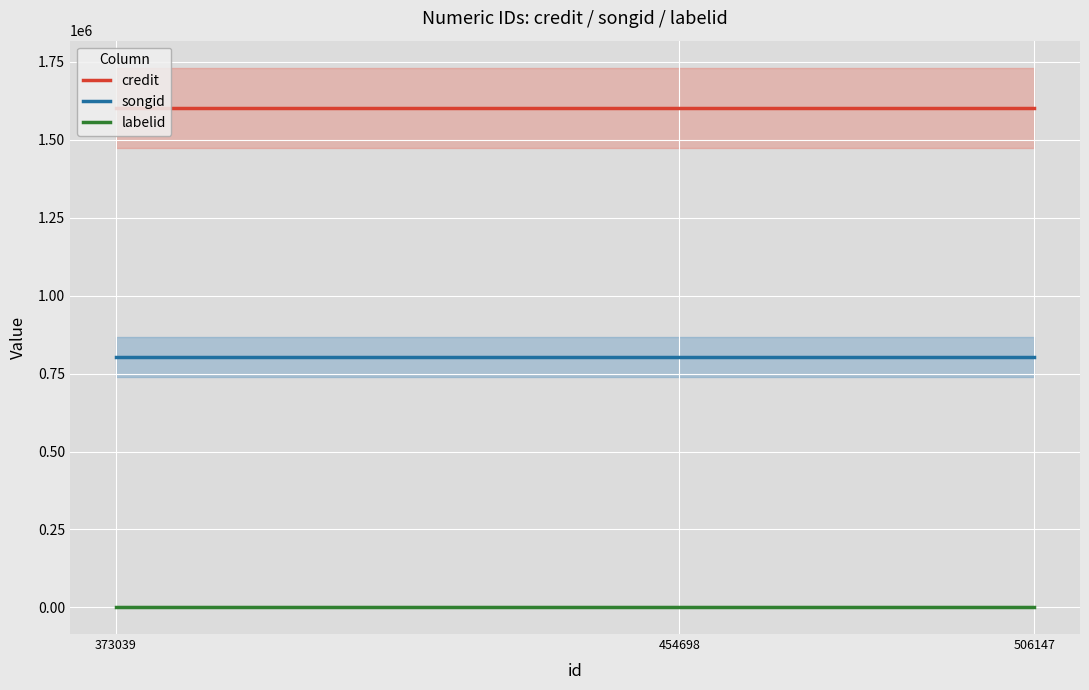

Which series changed the most between 454698 and 506147?

credit